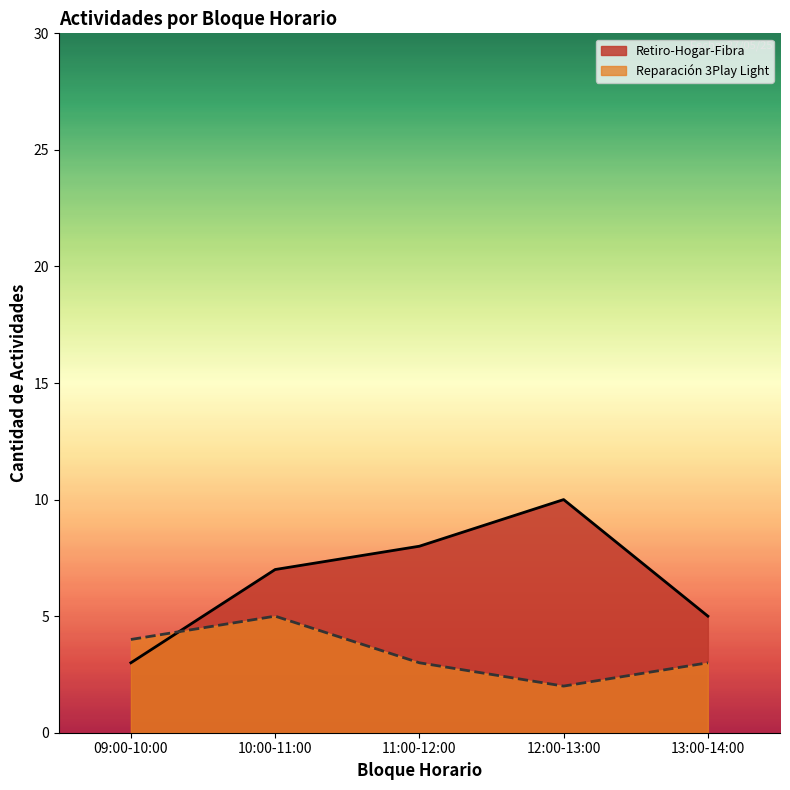

Does the chart have visible grid lines?

No